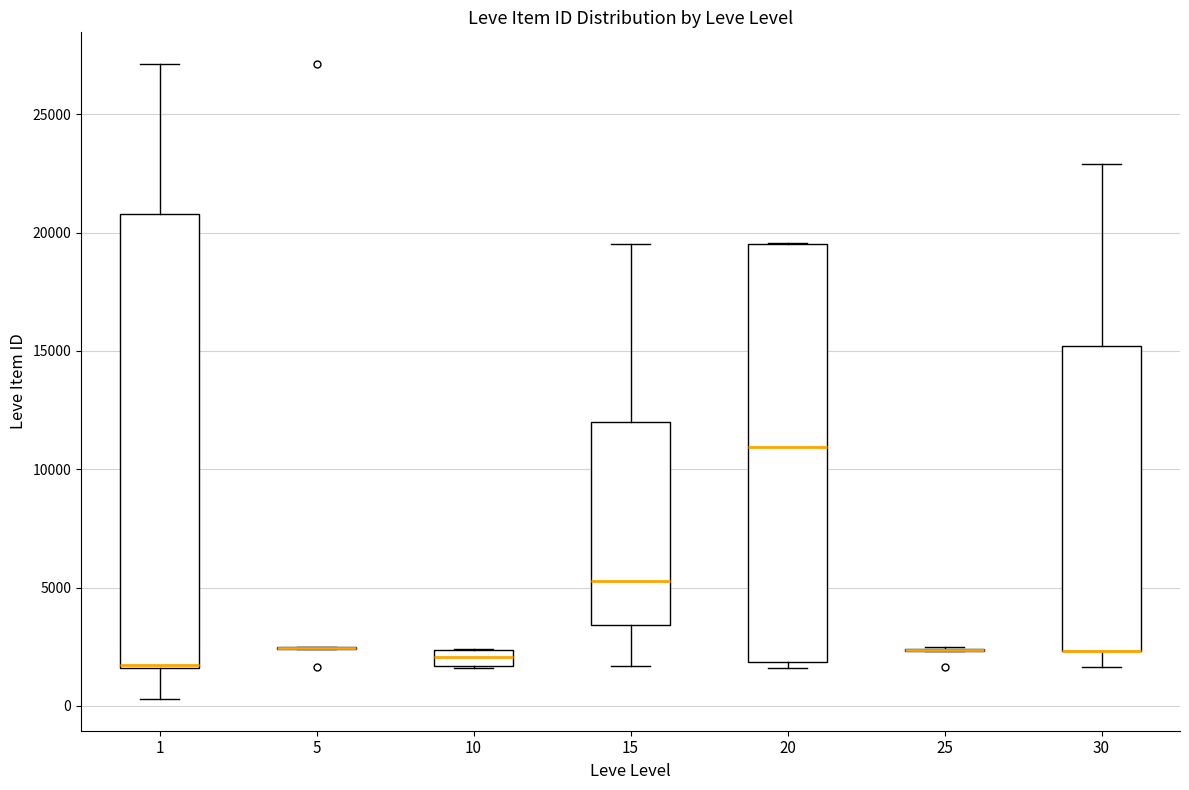

Which box is the tallest, from its lower edge to its upper edge?

1